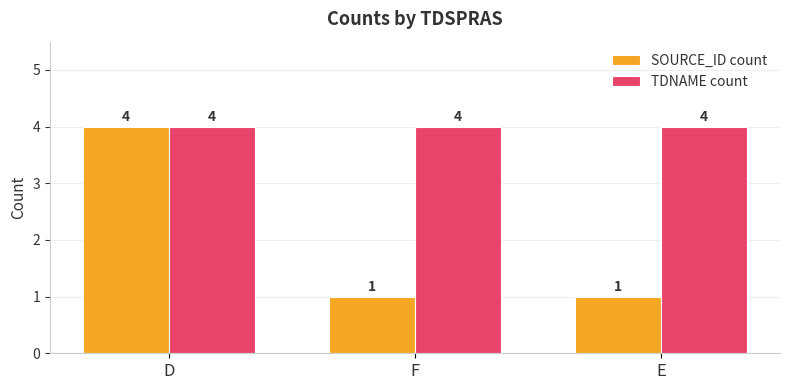

What is the difference between the highest and lowest values at E?

3